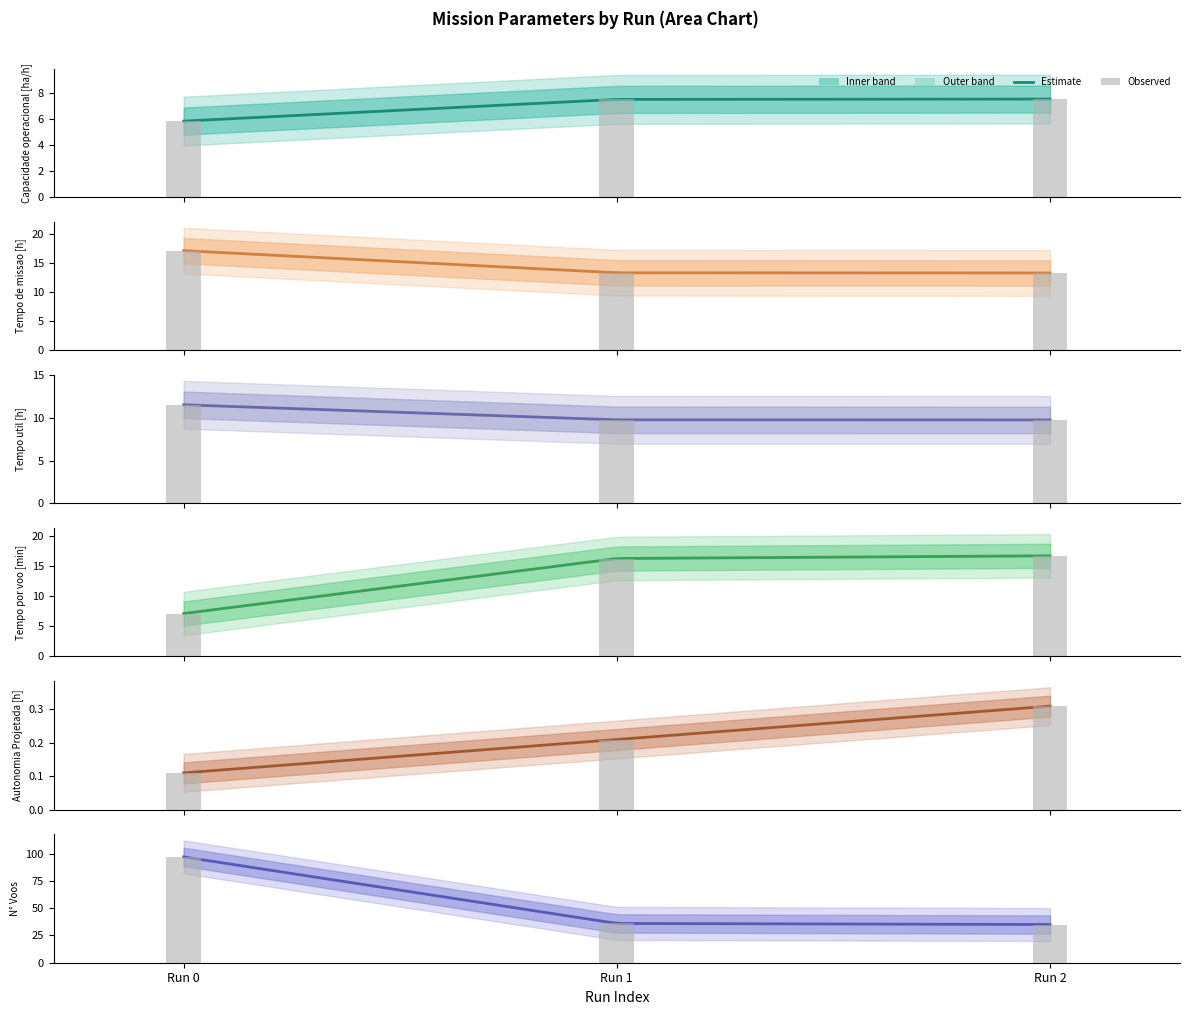

At which label is Tempo util [h] closest to 10?

Run 1